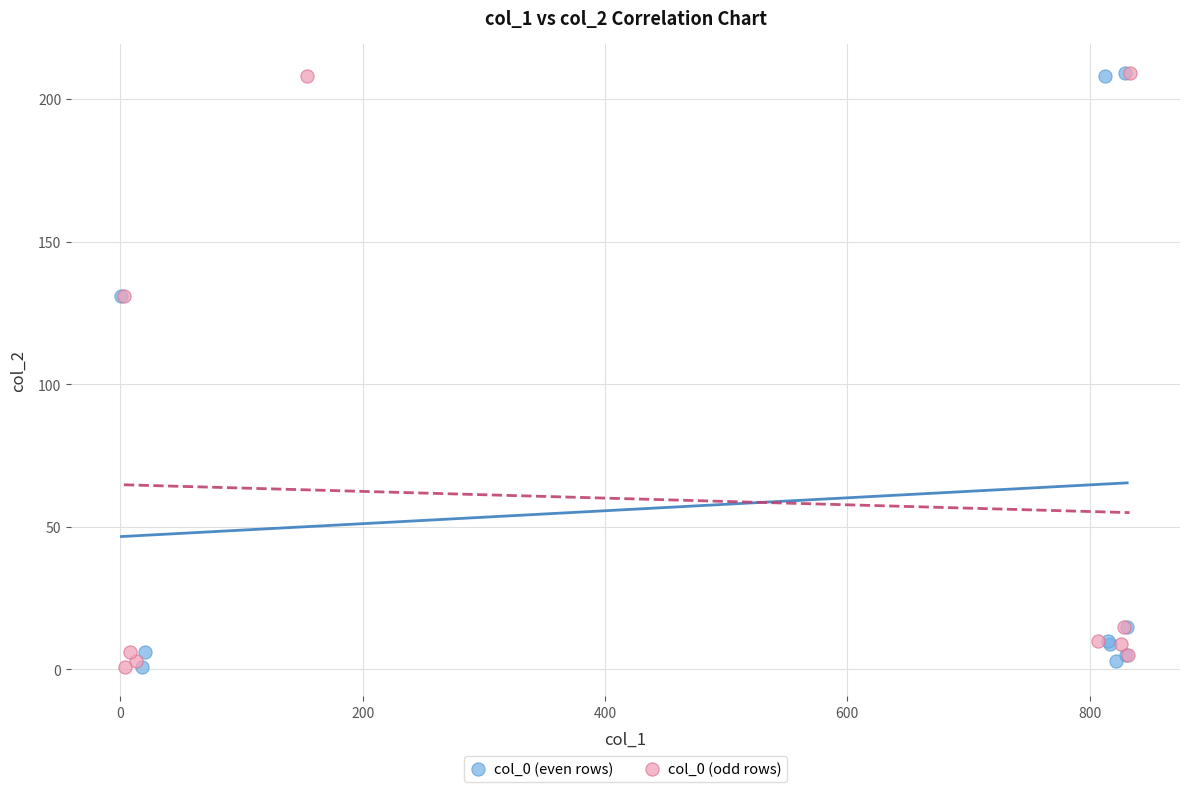

What are all the series names shown in the legend?

col_0 (even rows), col_0 (odd rows)